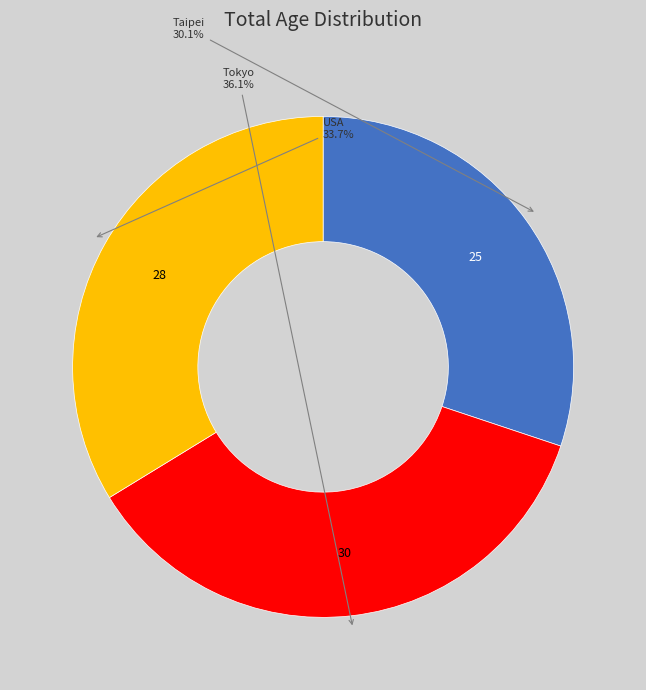

How many segments does this pie chart have?

3